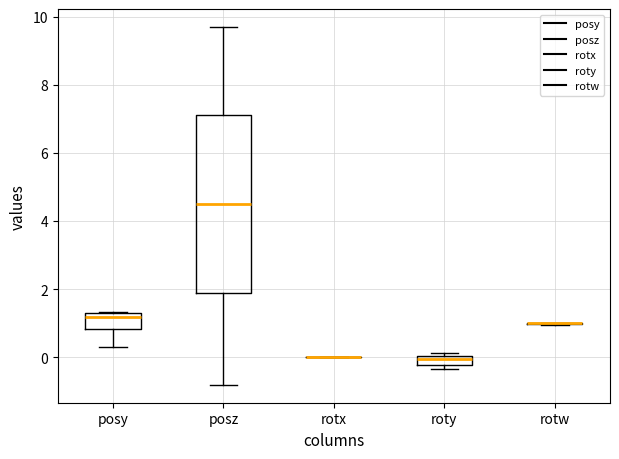

Where does the median line of the box for posy sit on the y-axis? The values are not printed on the chart, so give them approximately, as read against the axis.

1.2